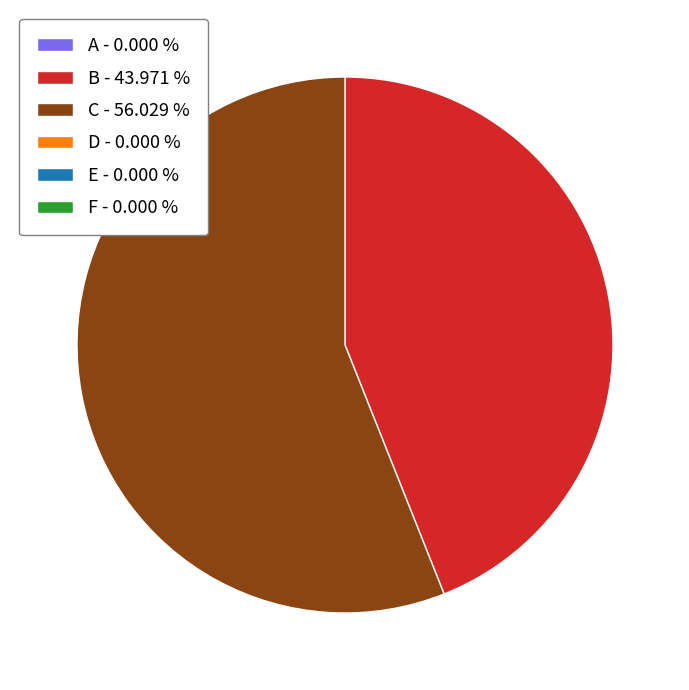

Does any single category account for the majority?

Yes